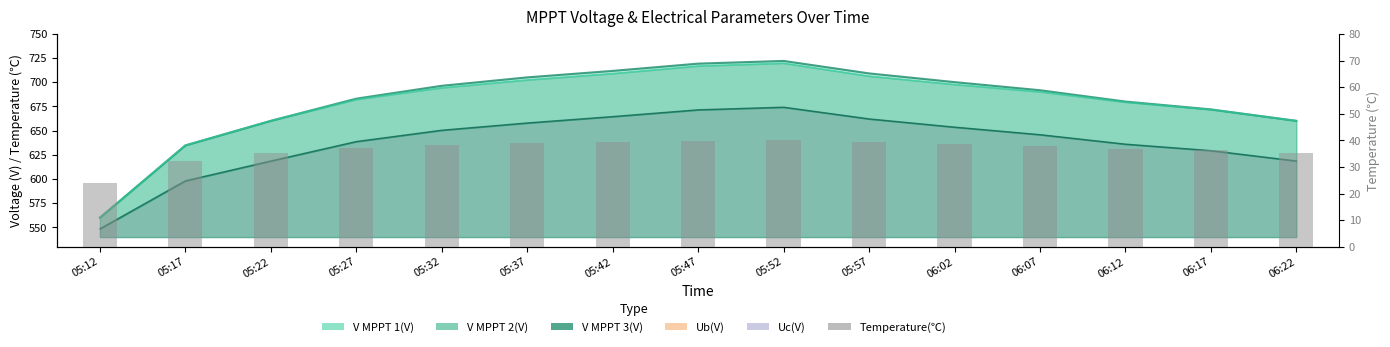

At which category does the chart reach its minimum across all series?

05:12